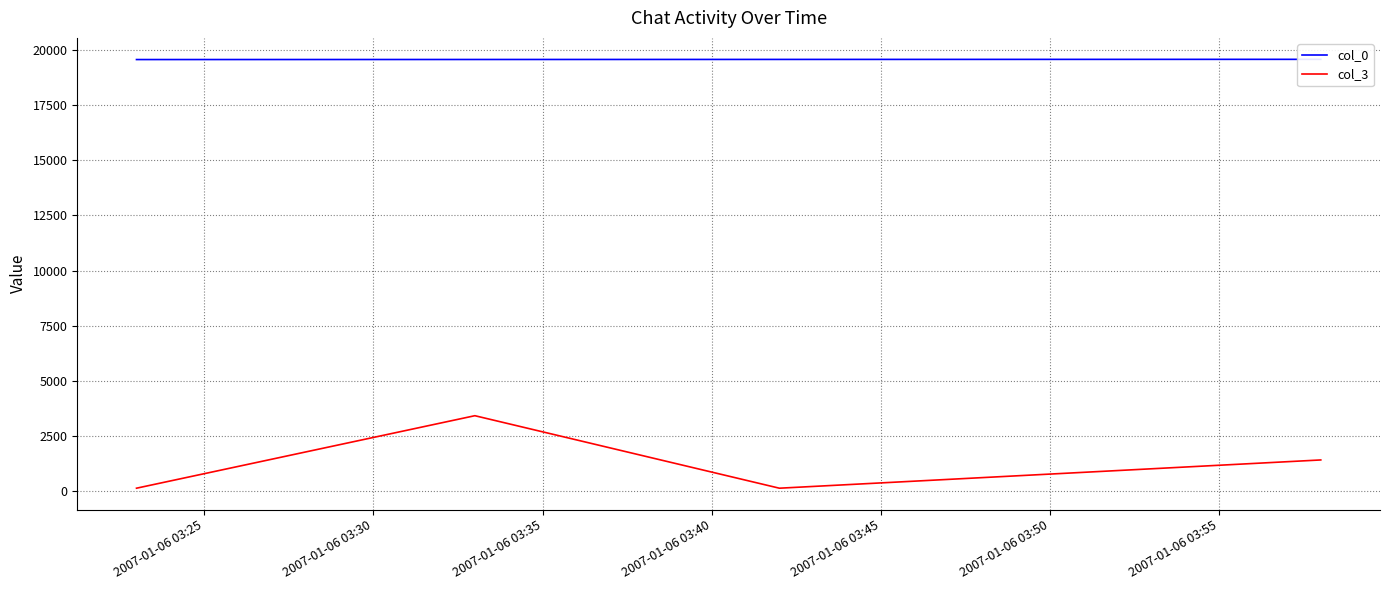

How many lines are shown in the chart?

2